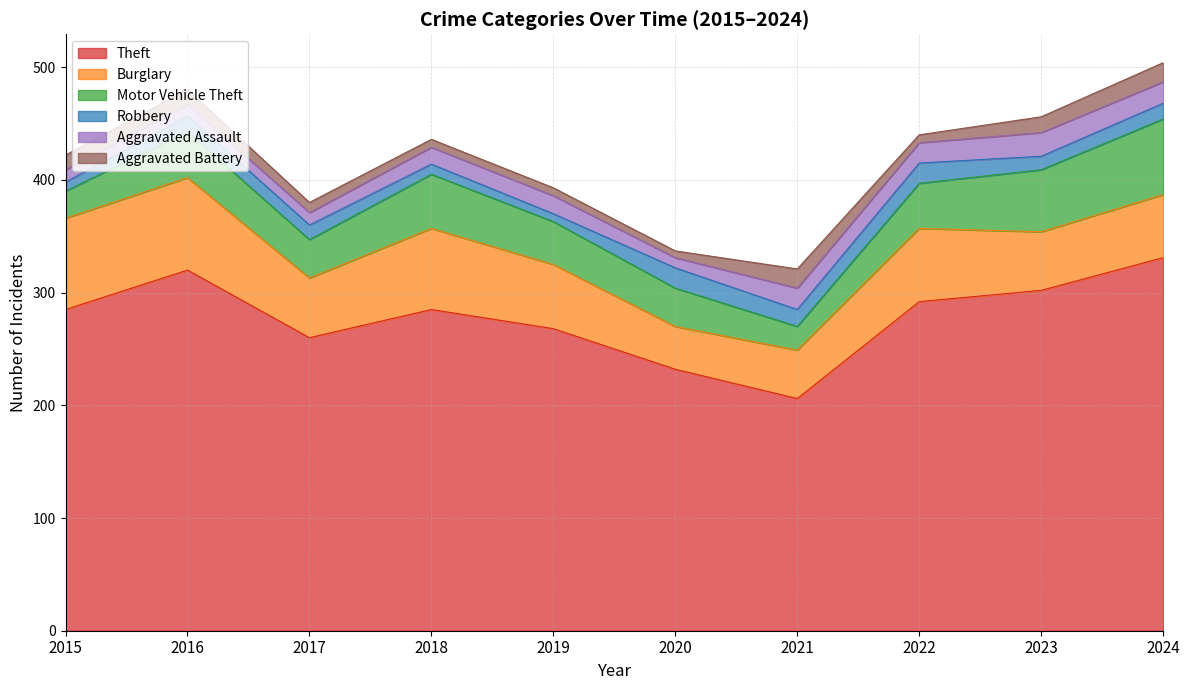

How many lines are shown in the chart?

6